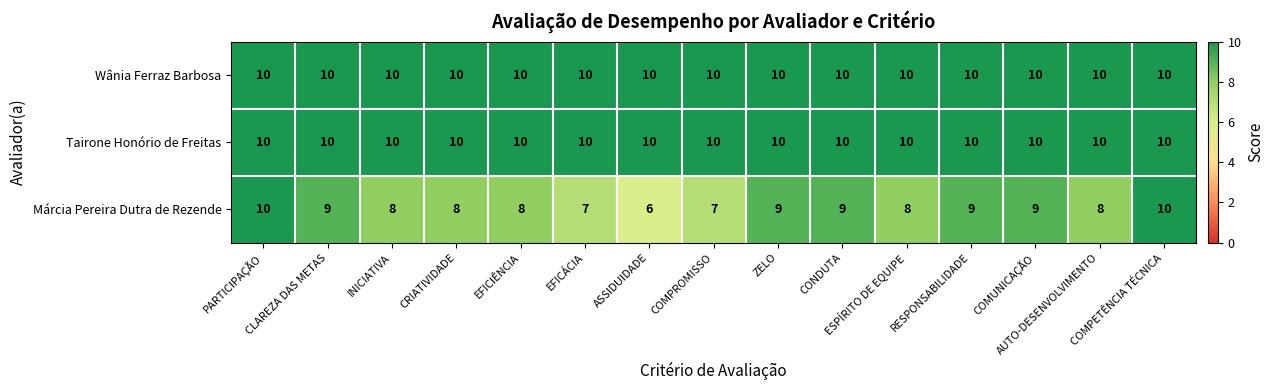

What is the minimum value shown in the chart?

6